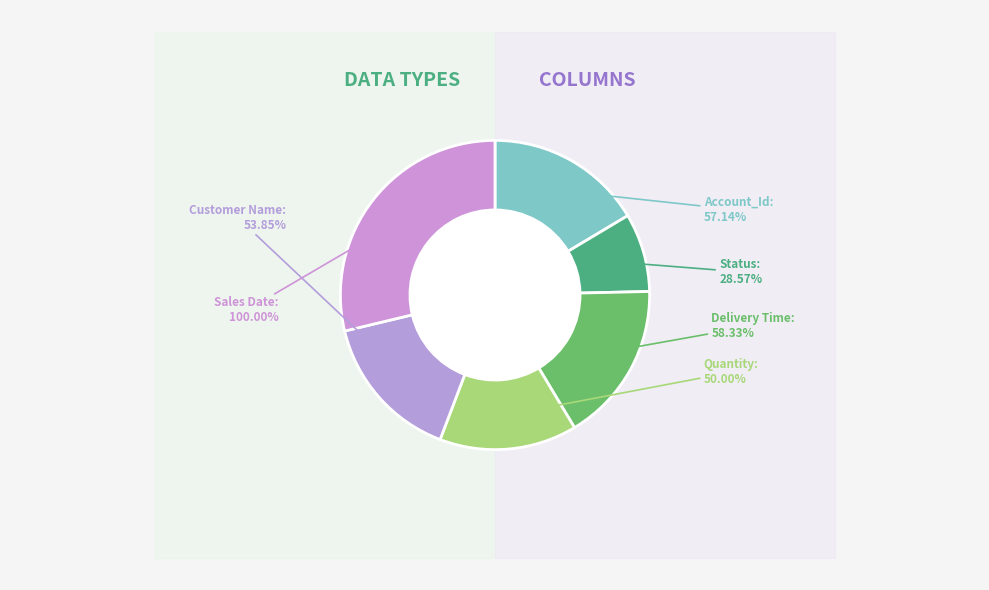

To the nearest percent, what percentage of the pie is Quantity?

14%